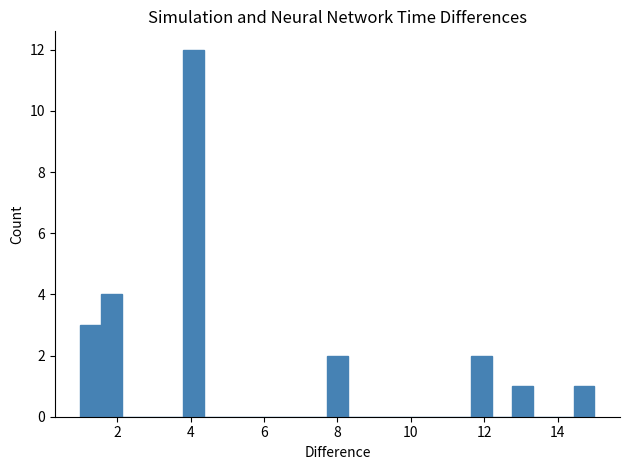

Read against the x-axis, roughly where is the centre of the tallest bar?

4.0